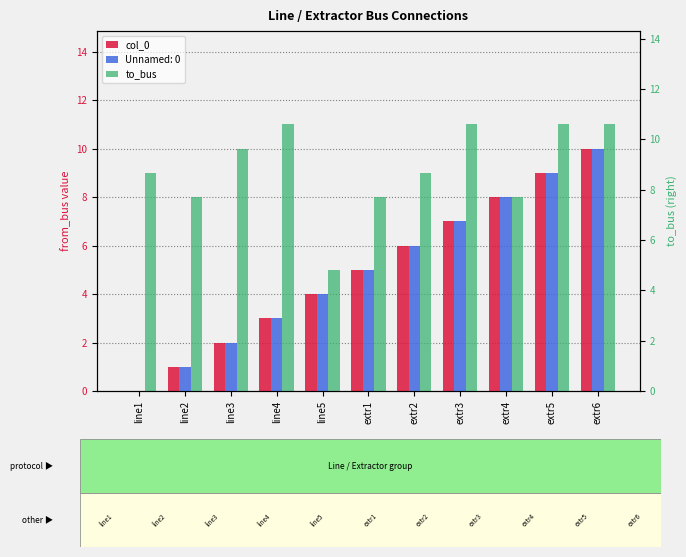

Is it true that Unnamed: 0 equals 2 at line2?

False